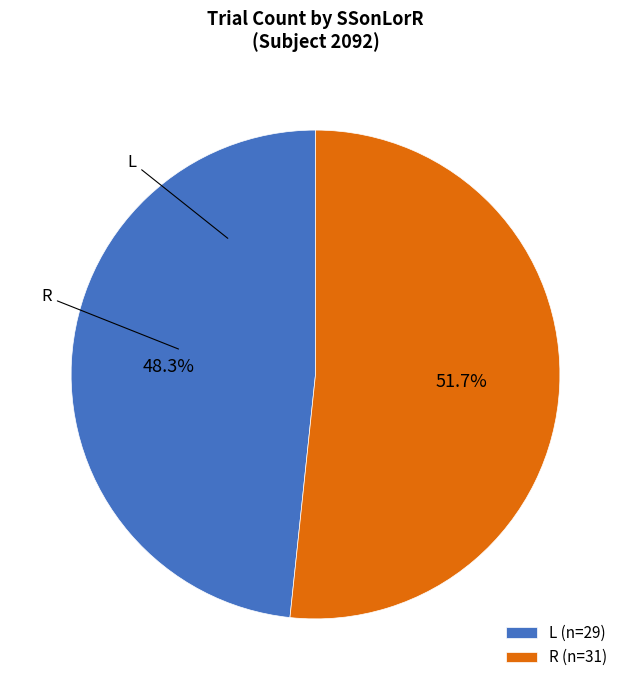

How much of the chart is everything except R (n=31)?

48.3%